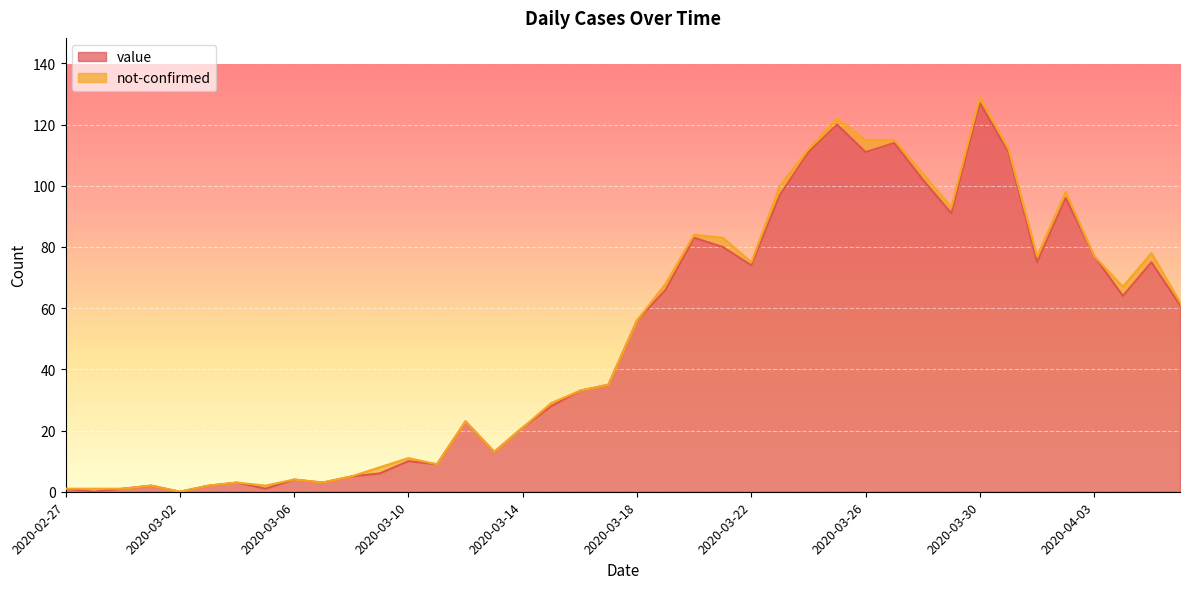

How many points are lower than both their immediate neighbors (excluding endpoints)?

11